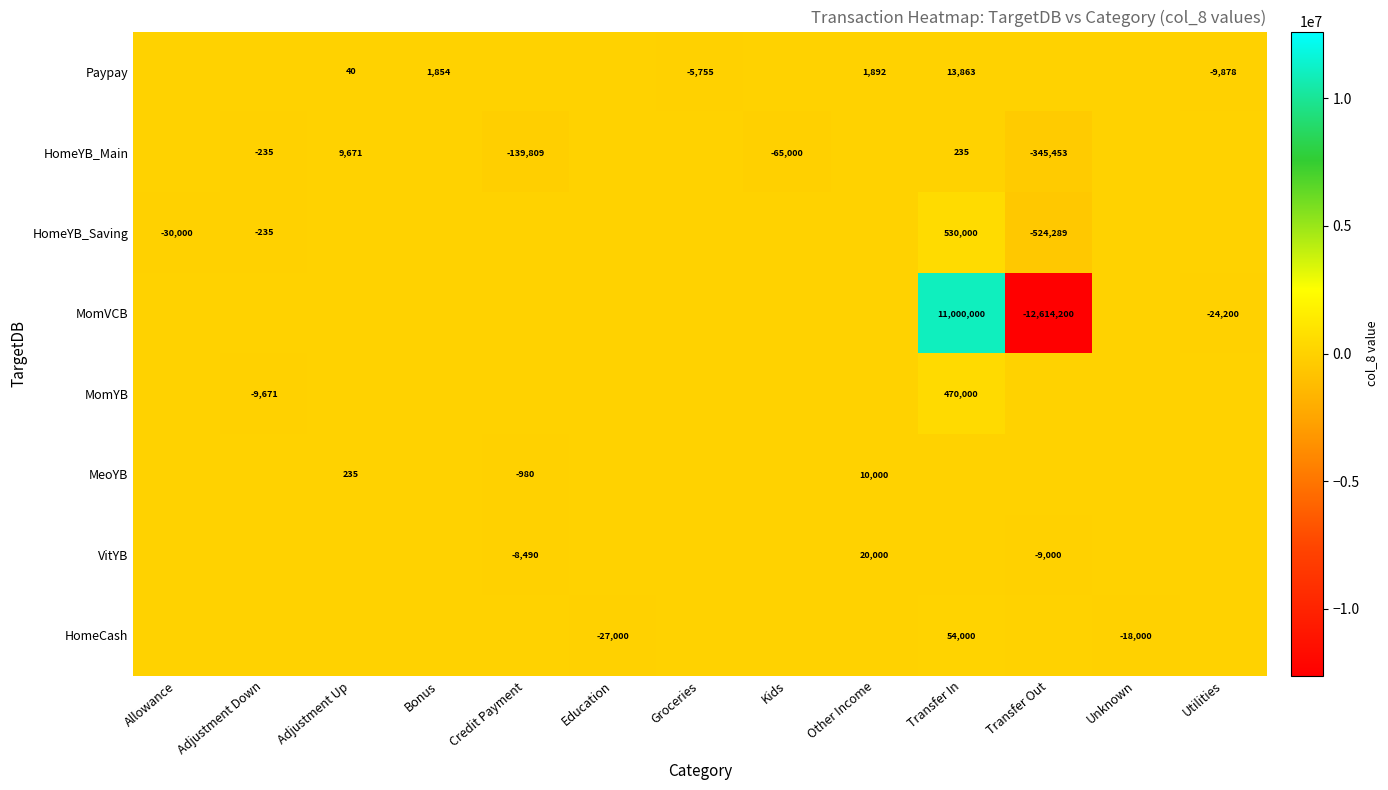

What is the sum of the Paypay values at Transfer In and Bonus?

15717